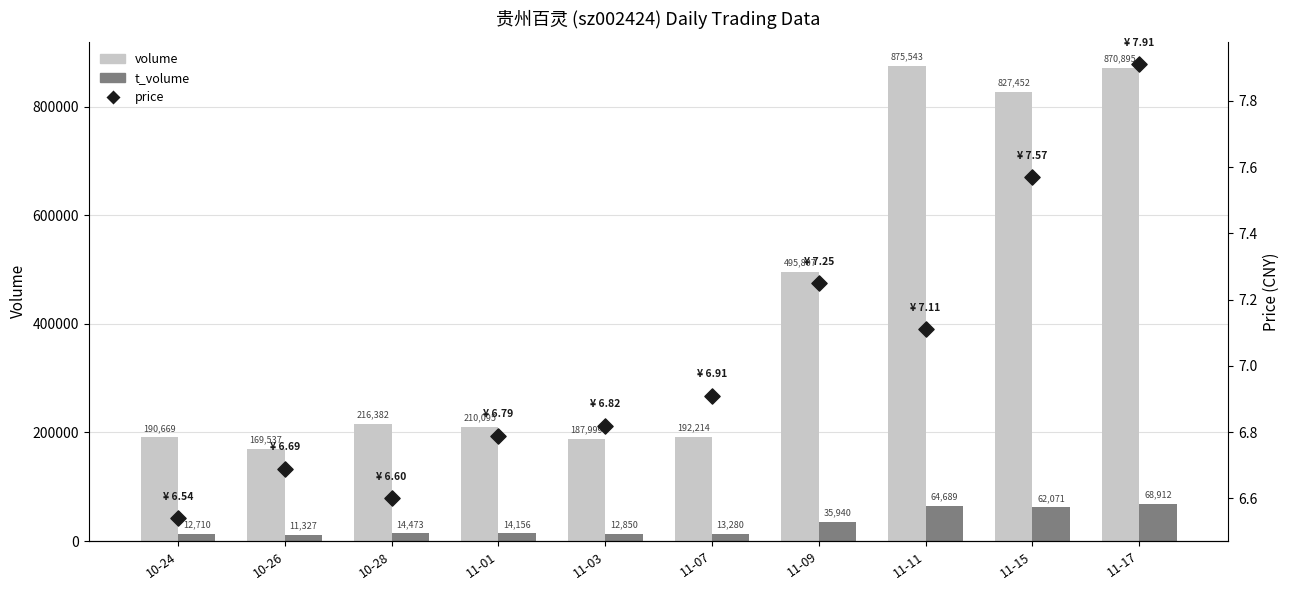

What is the total value across all series at 10-24?

203385.5